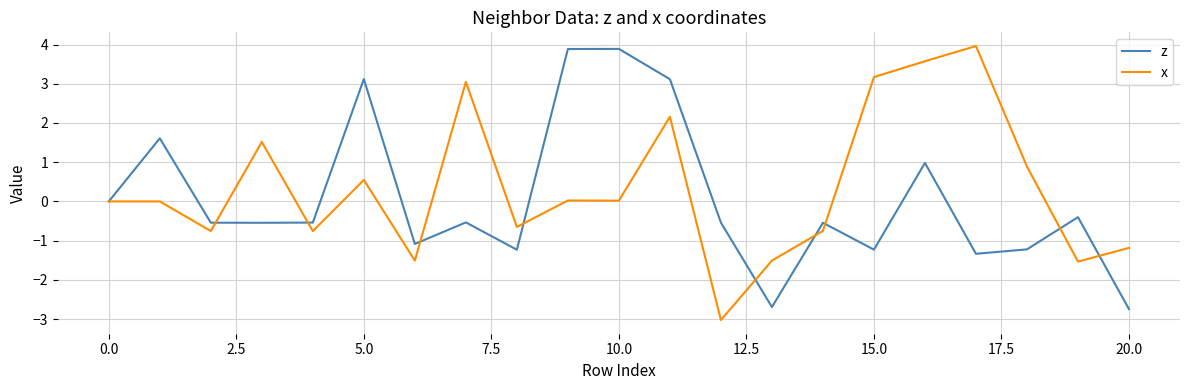

What is the lowest value of the x series?

-3.0